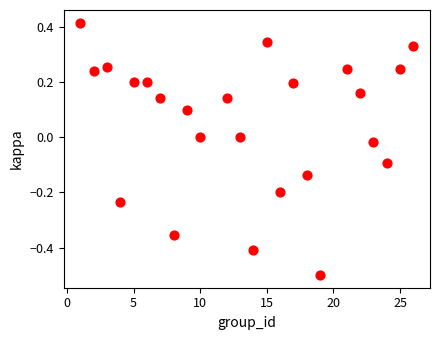

What is the range of Y values (max minus min)?

0.9